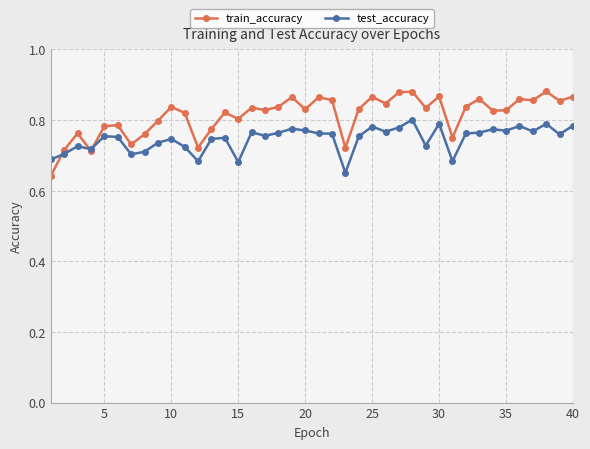

True or false: train_accuracy has more than 2 interior local peaks.

True